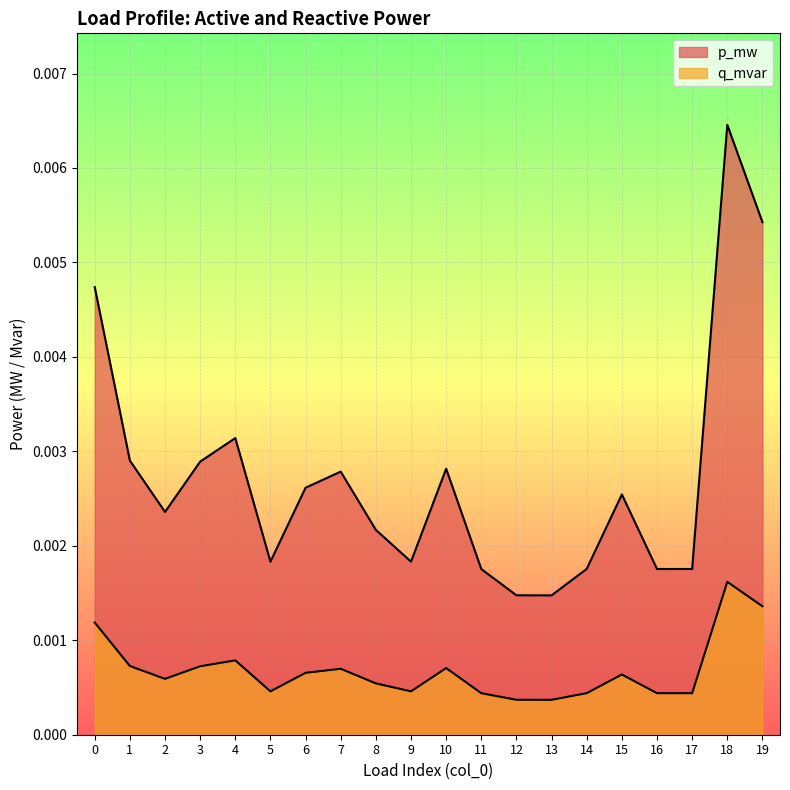

How many p_mw values are between 0 and 1?

20